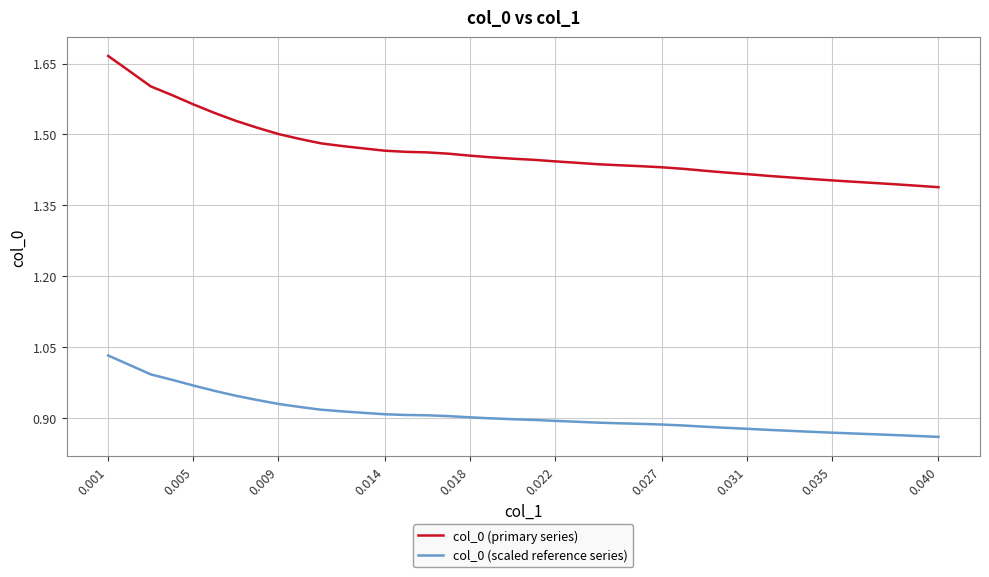

Count the col_0 (primary series) values in the range 1 to 2.

40